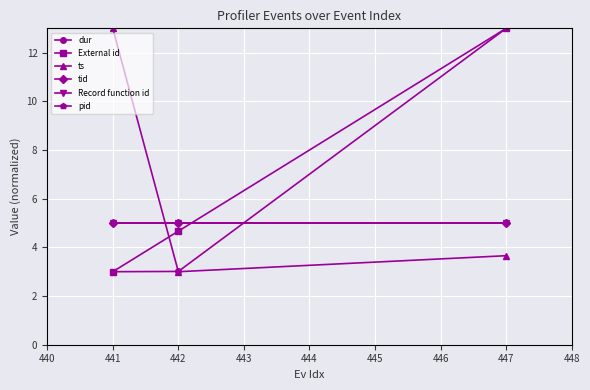

Is this an area chart (filled region under the line)?

No